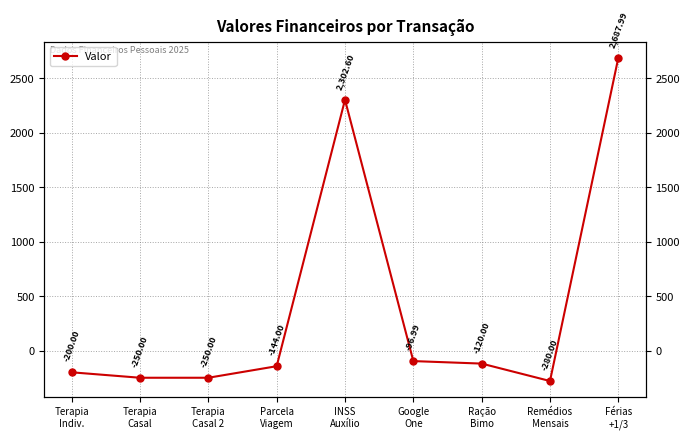

Reading left to right, extract all data points from this chart.

Terapia
Indiv.=-200.0	Terapia
Casal=-250.0	Terapia
Casal 2=-250.0	Parcela
Viagem=-144.0	INSS
Auxílio=2302.6	Google
One=-97.0	Ração
Bimo=-120.0	Remédios
Mensais=-280.0	Férias
+1/3=2688.0